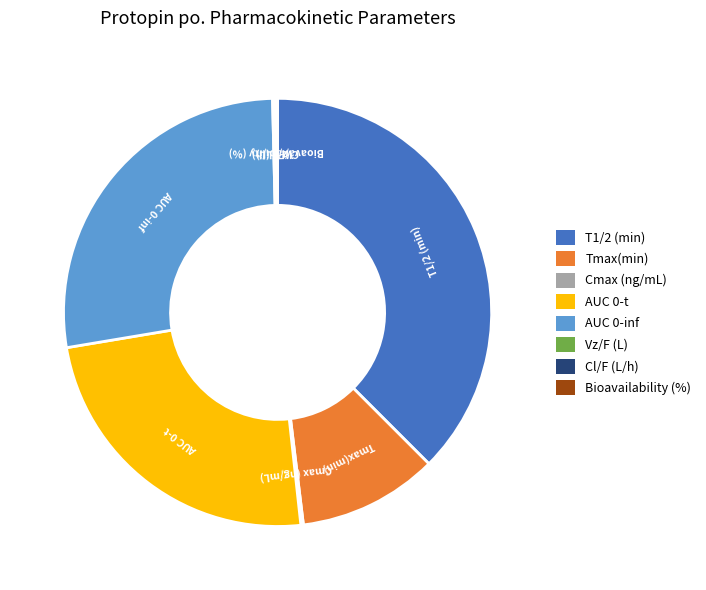

Does Tmax(min) represent more than half of the total?

No